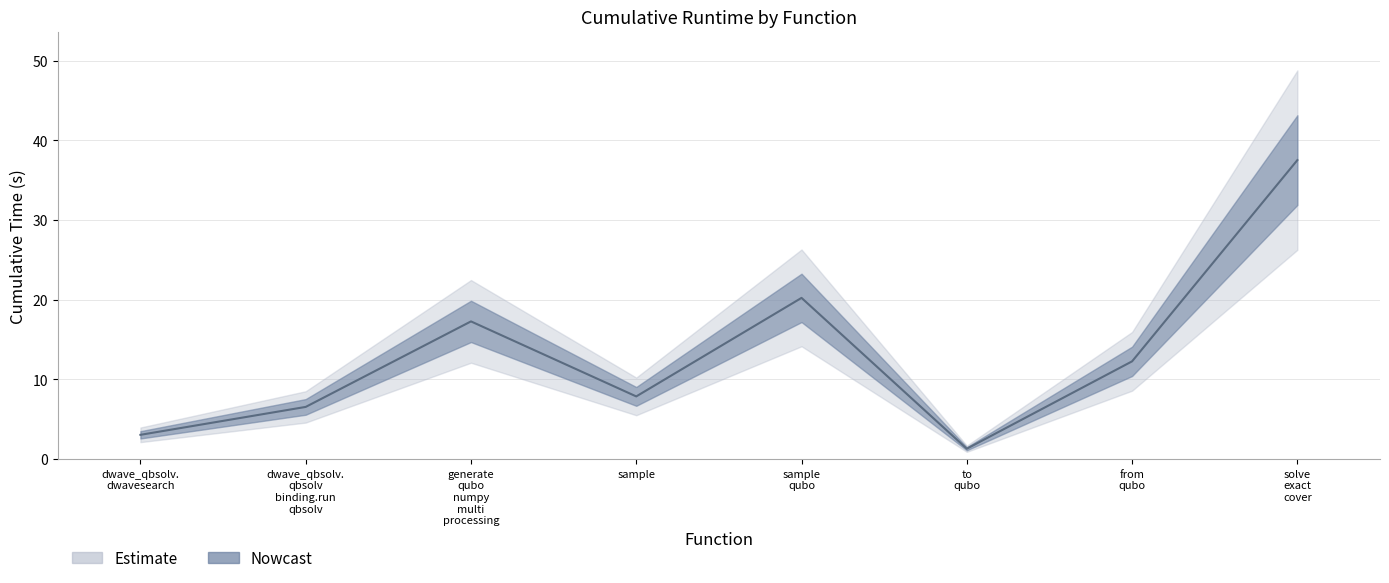

Rank the categories by value from lowest to highest.

to qubo, dwave_qbsolv. dwavesearch, dwave_qbsolv. qbsolv binding.run qbsolv, sample, from qubo, generate qubo numpy multi processing, sample qubo, solve exact cover